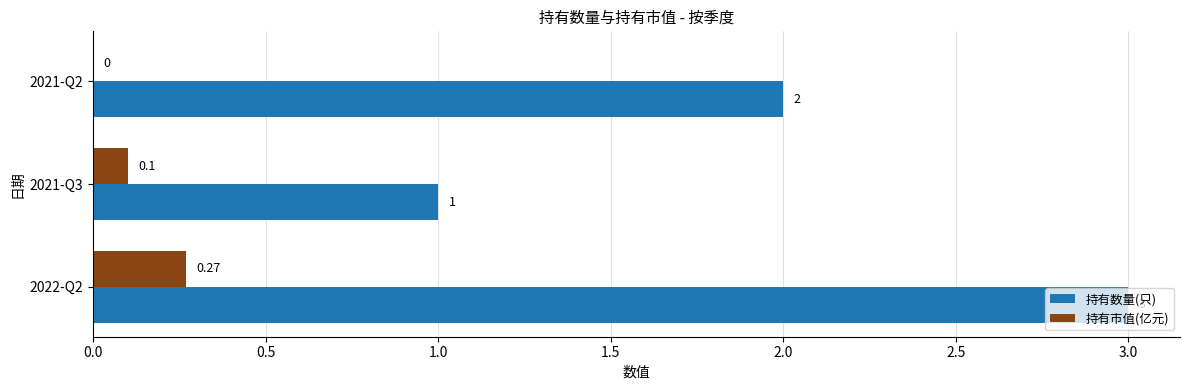

What is the highest value of the 持有数量(只) series?

3.0